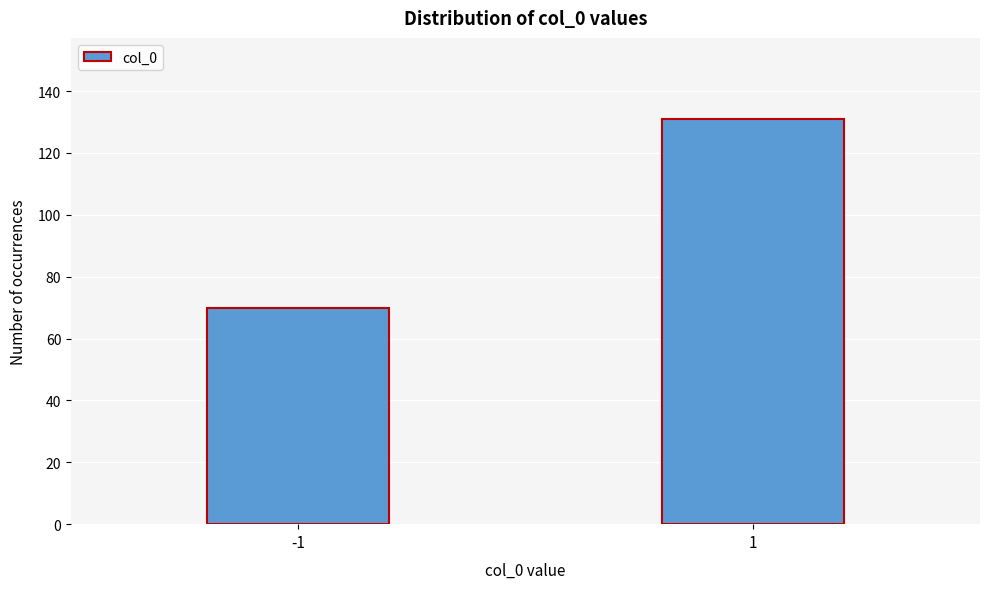

Reading left to right, what are all the values shown in this chart?

70	131